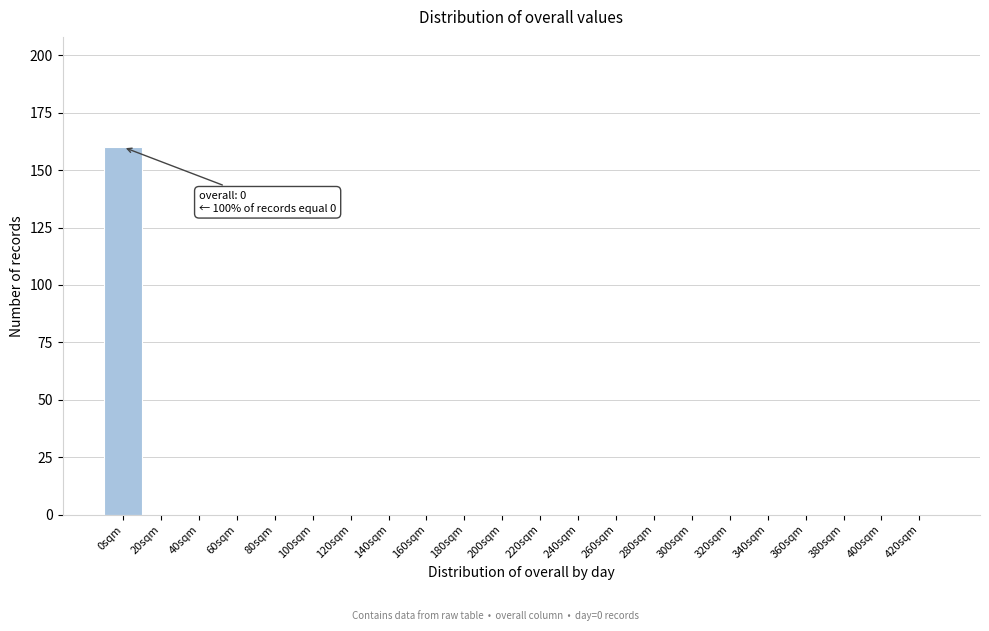

Reading left to right, list all the values displayed in this chart.

0sqm=160	20sqm=0	40sqm=0	60sqm=0	80sqm=0	100sqm=0	120sqm=0	140sqm=0	160sqm=0	180sqm=0	200sqm=0	220sqm=0	240sqm=0	260sqm=0	280sqm=0	300sqm=0	320sqm=0	340sqm=0	360sqm=0	380sqm=0	400sqm=0	420sqm=0